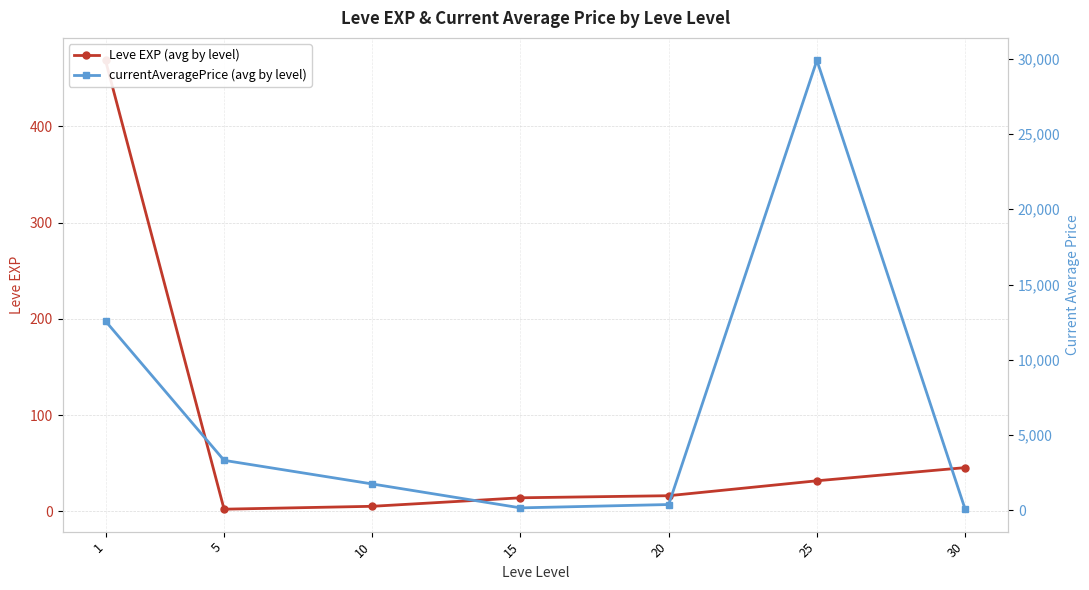

What is the maximum value shown in the chart?

29895.4